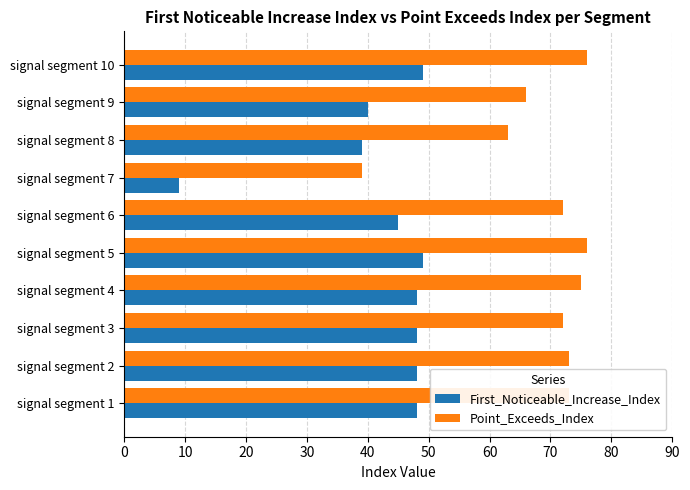

Rank the series by their average value, from lowest to highest.

First_Noticeable_Increase_Index, Point_Exceeds_Index